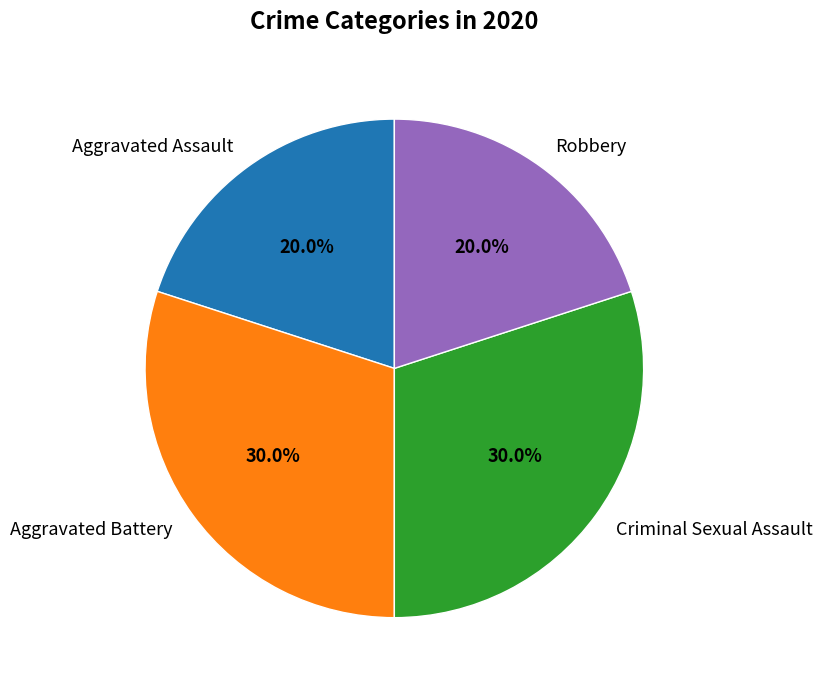

Does any single category account for the majority?

No